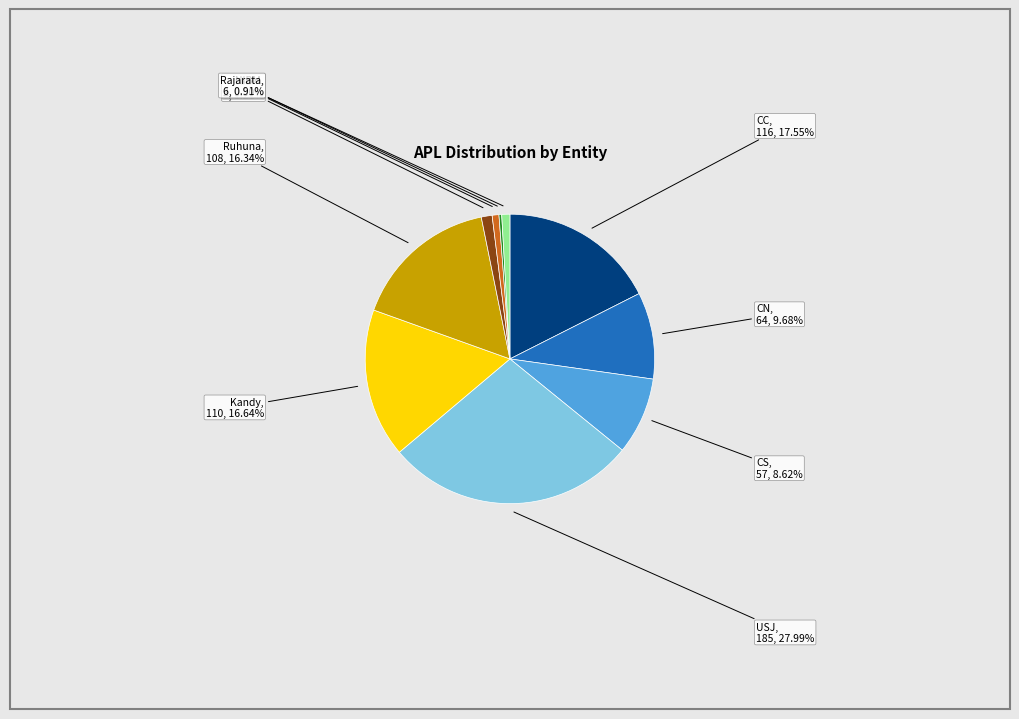

Is the sum of NIBM and Ruhuna greater than half?

No